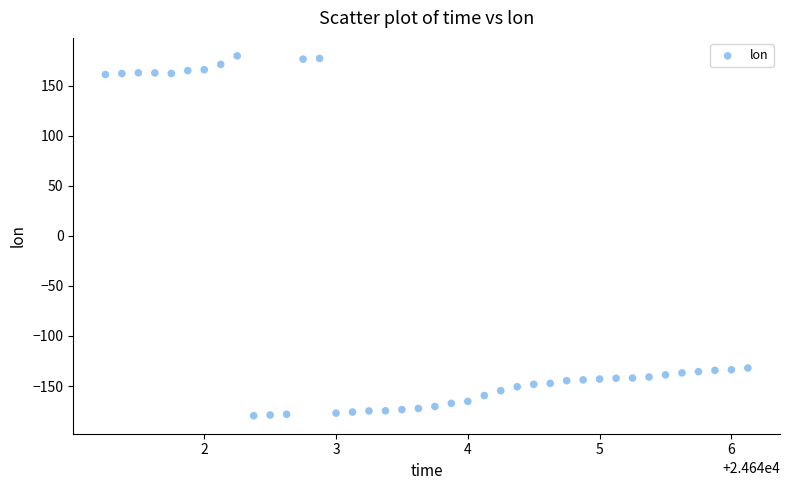

What is the range of X values (max minus min)?

4.9